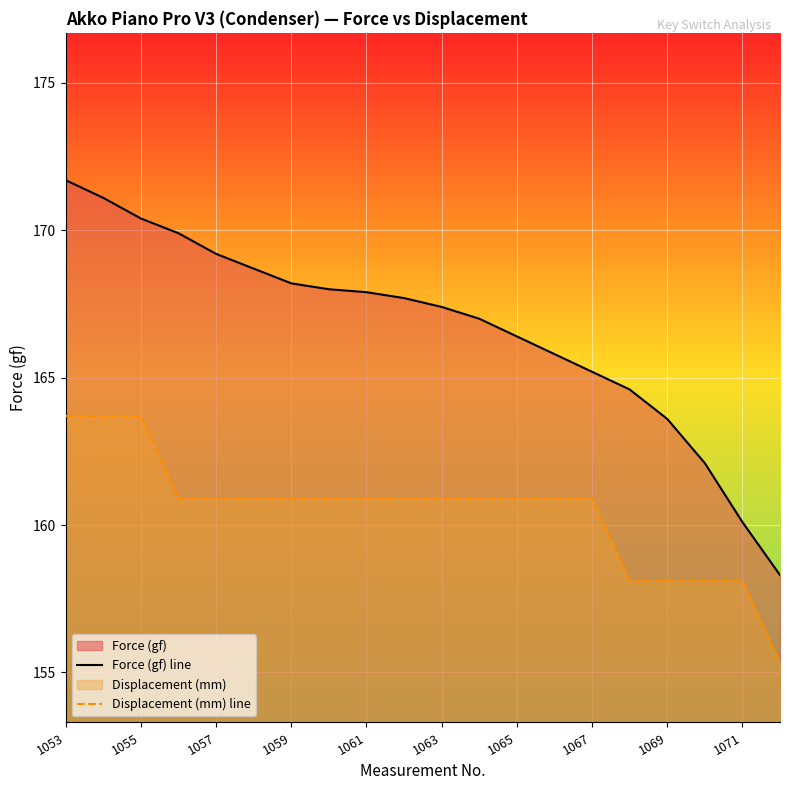

Read the Displacement (mm) line value at 15.

158.1